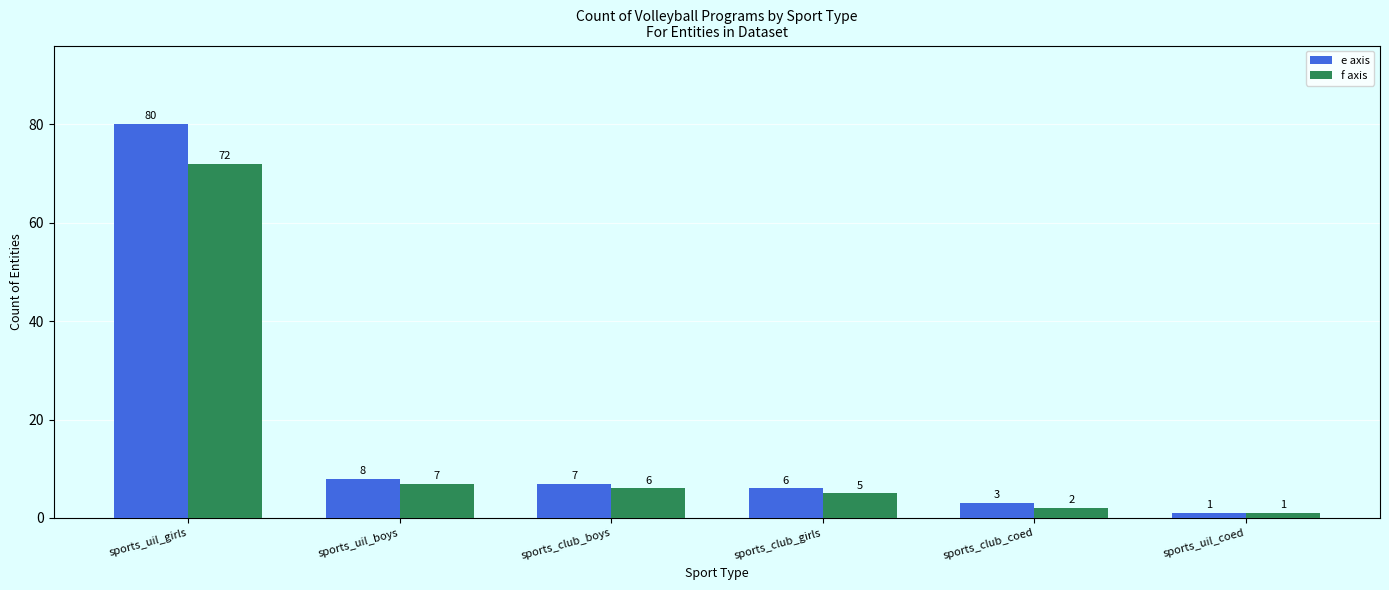

What is the difference between the second highest and second lowest values in the f axis series?

5